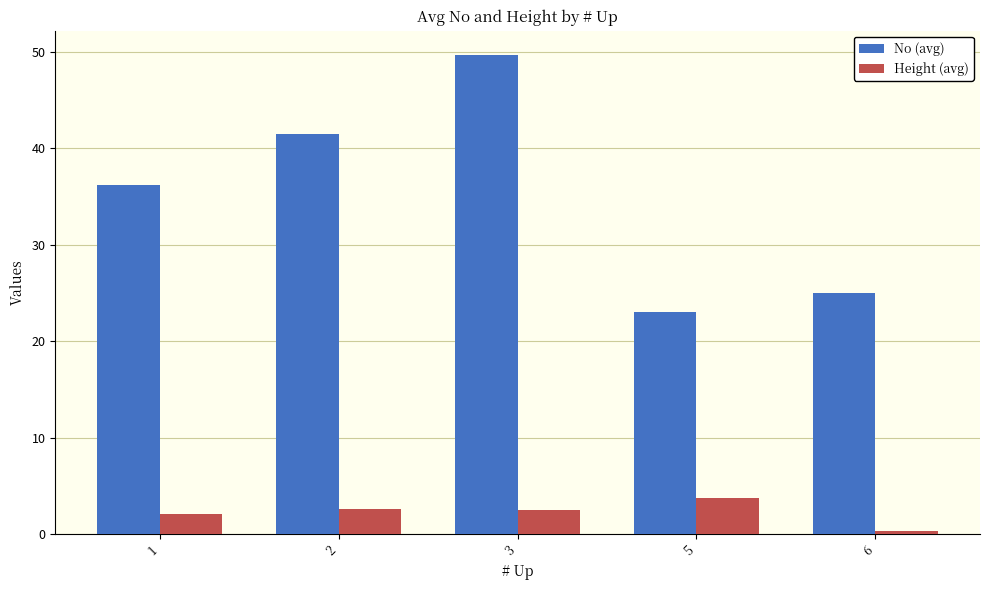

What is the maximum value shown in the chart?

49.7